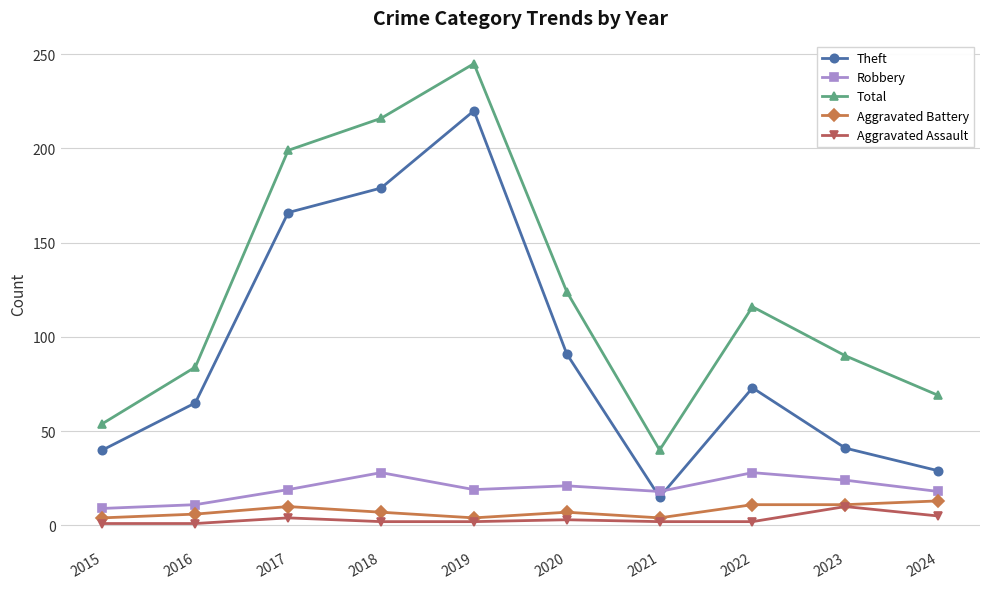

True or false: Robbery and Aggravated Battery intersect in this chart.

False